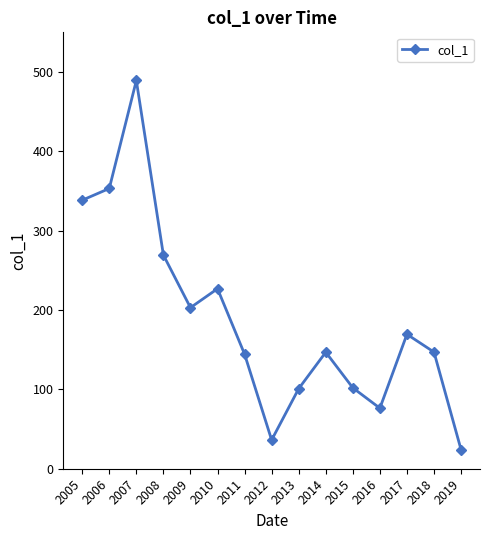

How many interior local peaks (higher than both neighbors) does the data have?

4